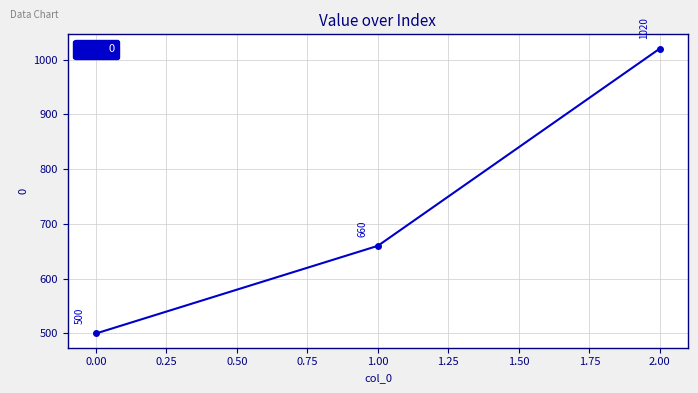

List the labels in order of value, largest first.

2.00, 1.00, 0.00